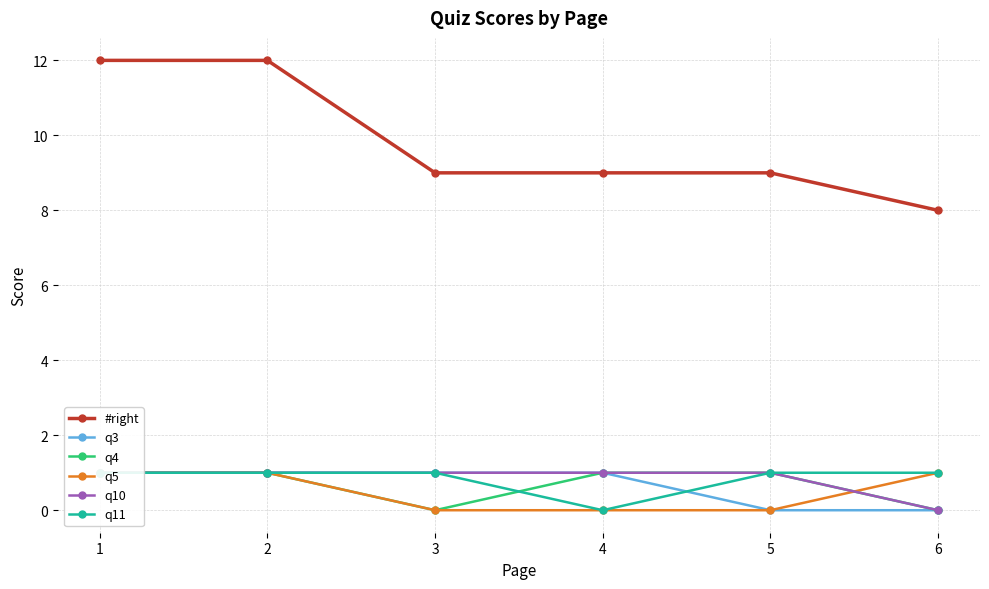

What is the maximum value shown in the chart?

12